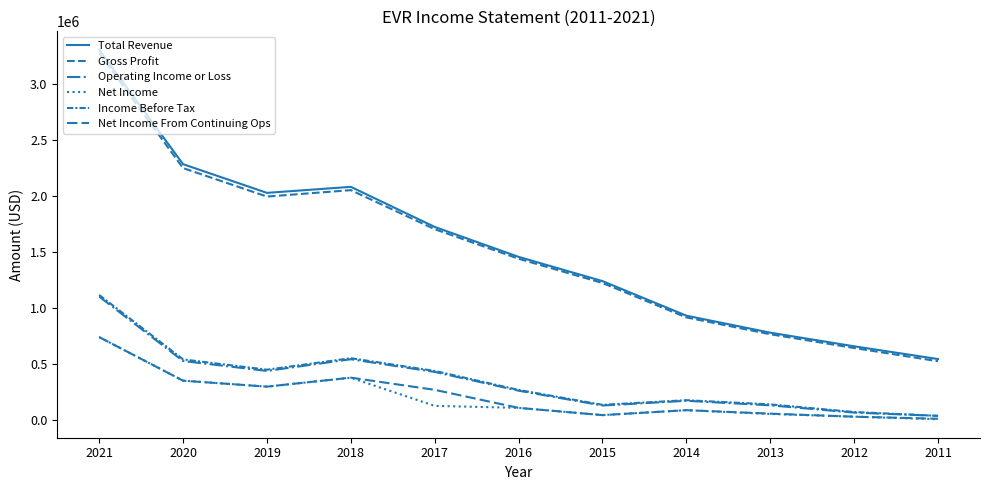

True or false: Net Income and Gross Profit cross at least once.

False